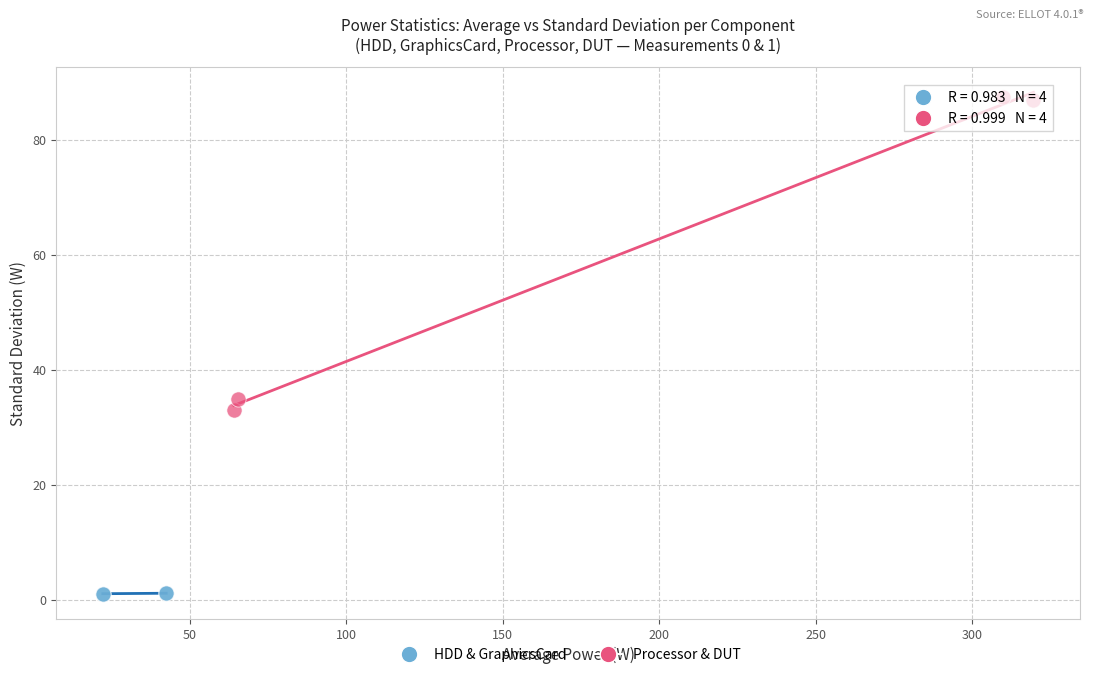

Which series contains the lowest Y value?

HDD & GraphicsCard